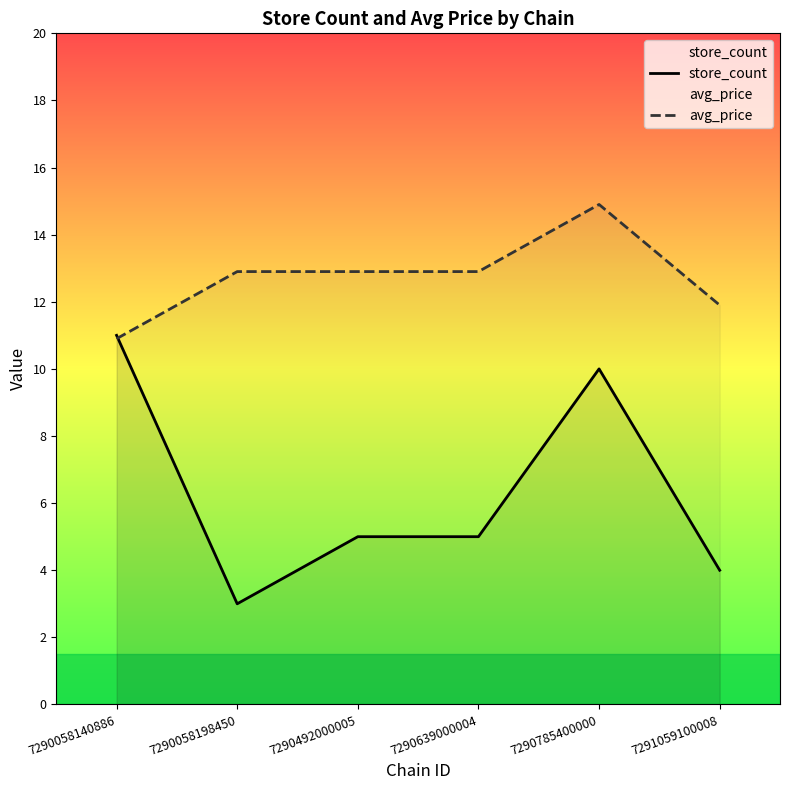

Which series changed the most between 7290639000004 and 7290785400000?

store_count